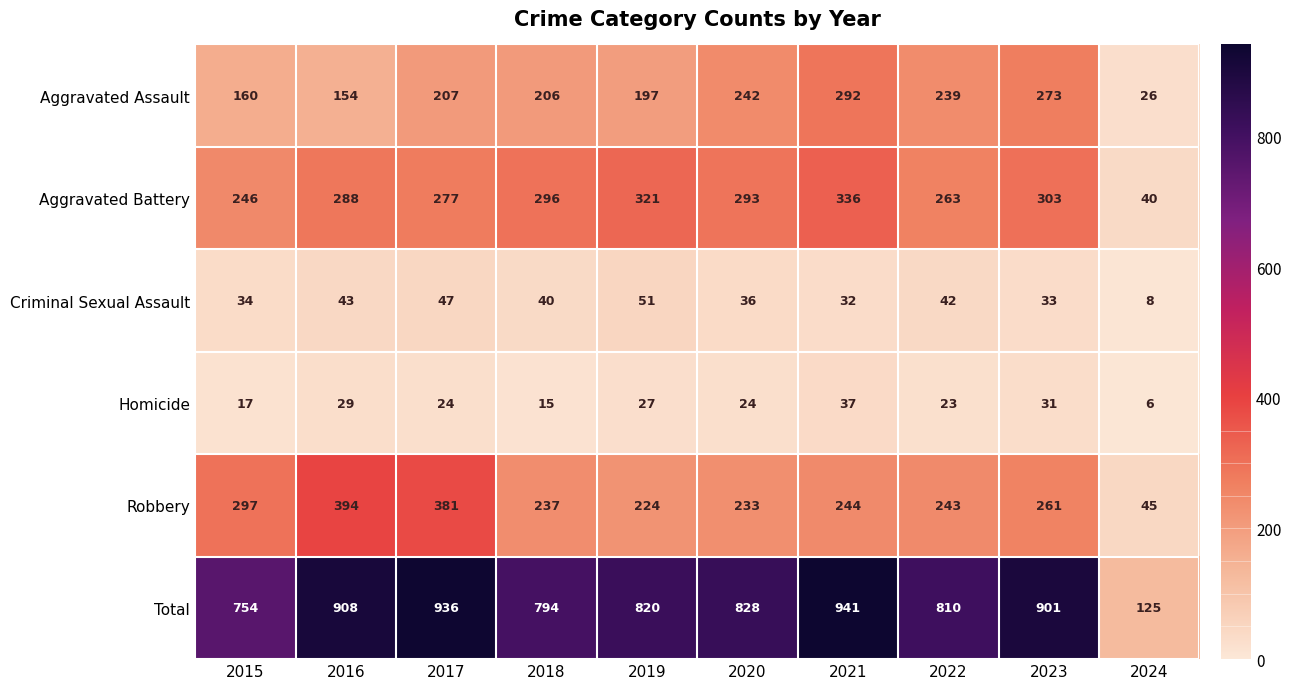

Between 2017 and 2019, which series saw the biggest shift?

Robbery